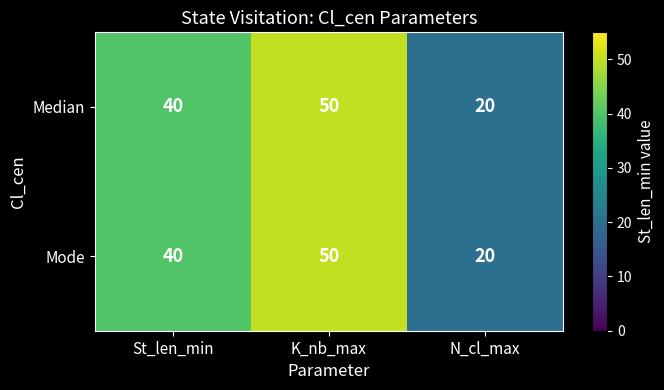

The Mode series shows 27 at K_nb_max. True or false?

False